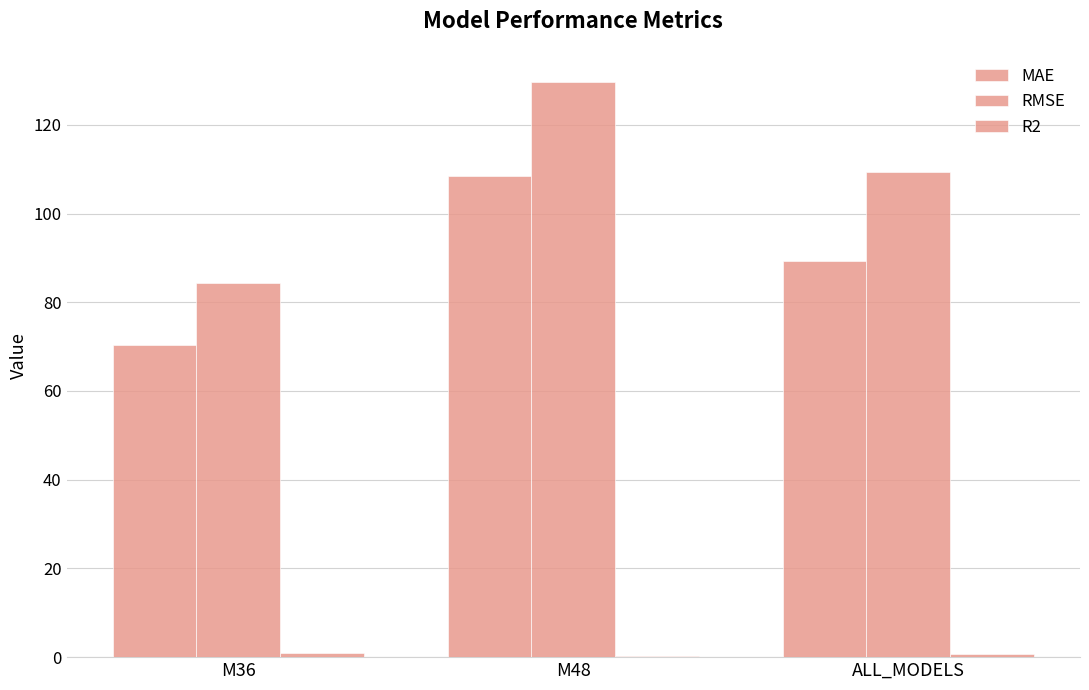

What is the difference between the second highest and minimum values in the MAE series?

19.0